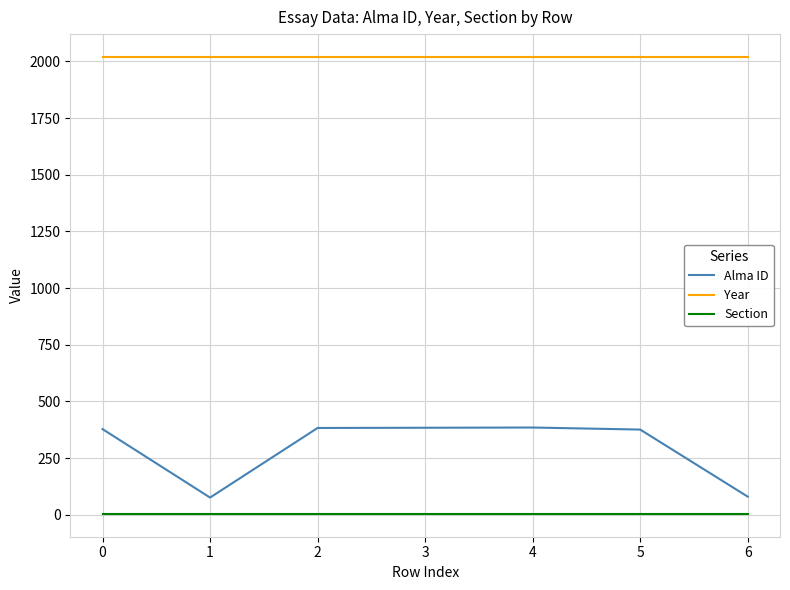

Count the number of data series in this chart.

3